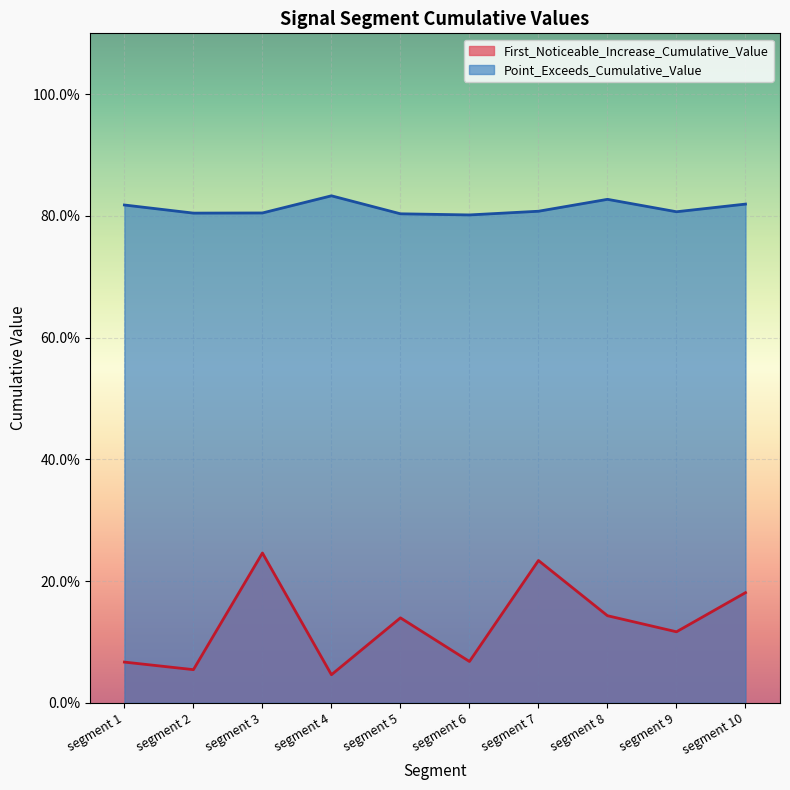

At which category is the sum across all series the highest?

segment 3